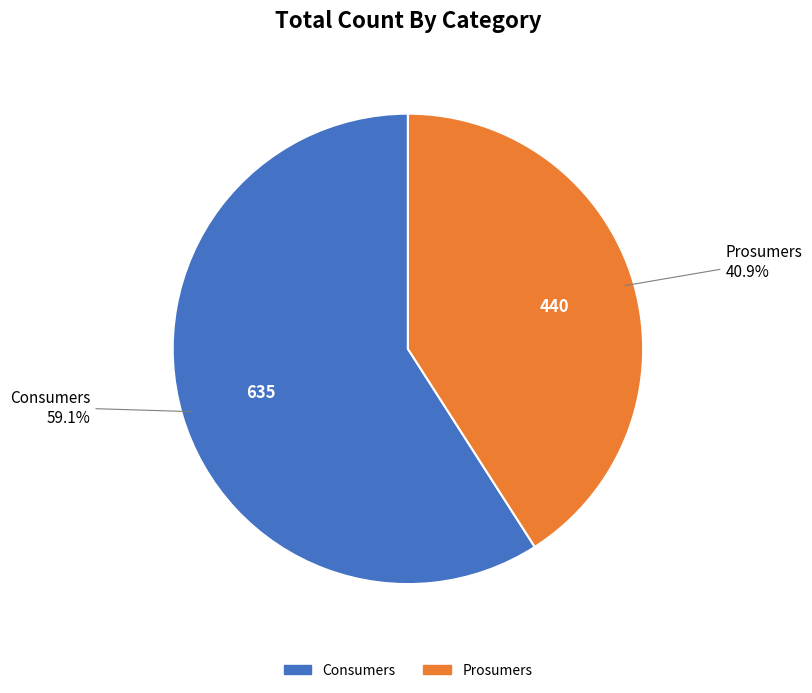

How many segments does this pie chart have?

2